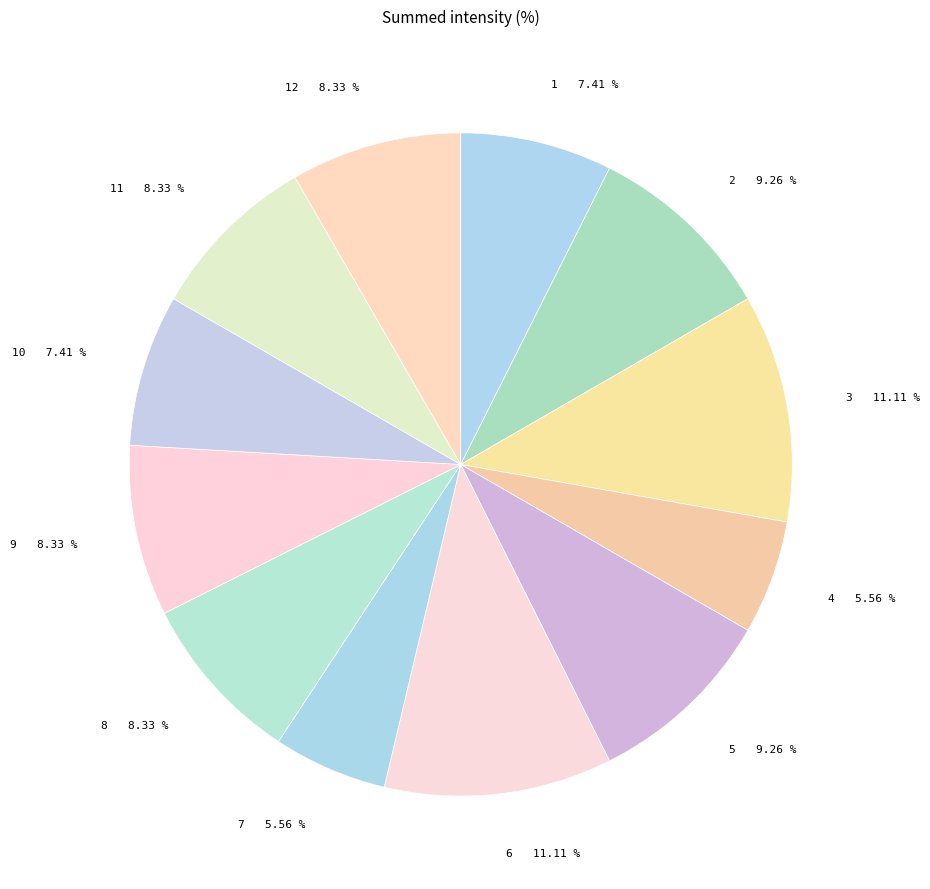

Is there a majority slice in this chart?

No